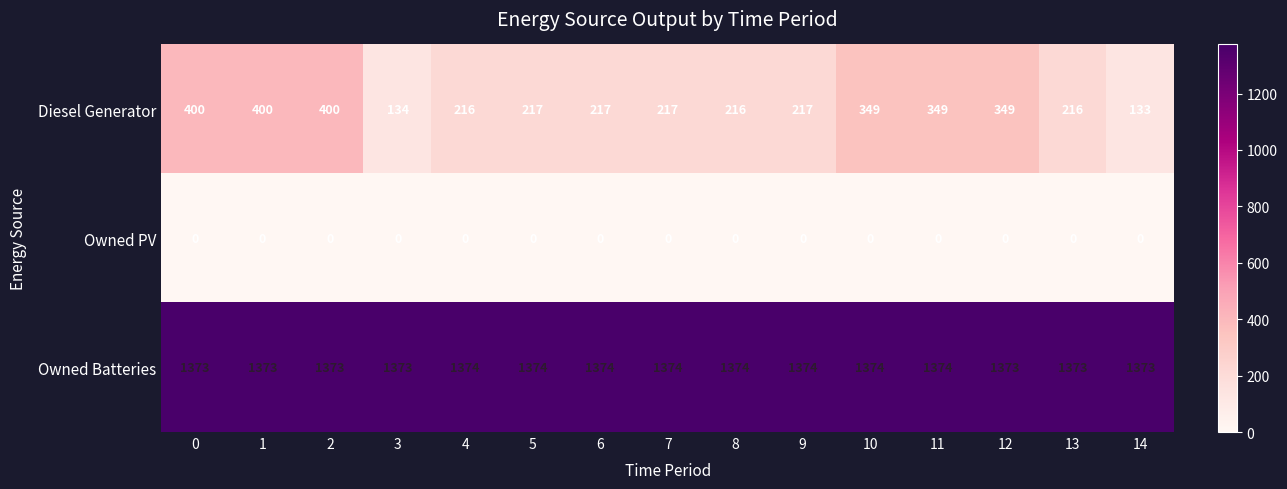

The Owned PV series shows 0 at 14. True or false?

True